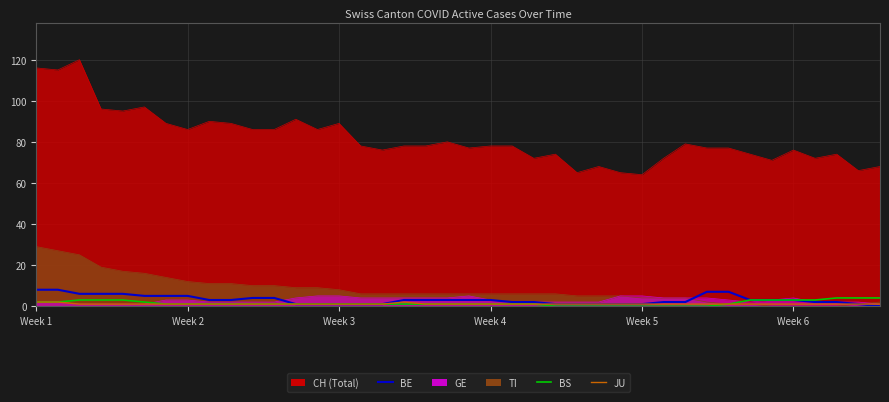

What is the highest value of the JU series?

2